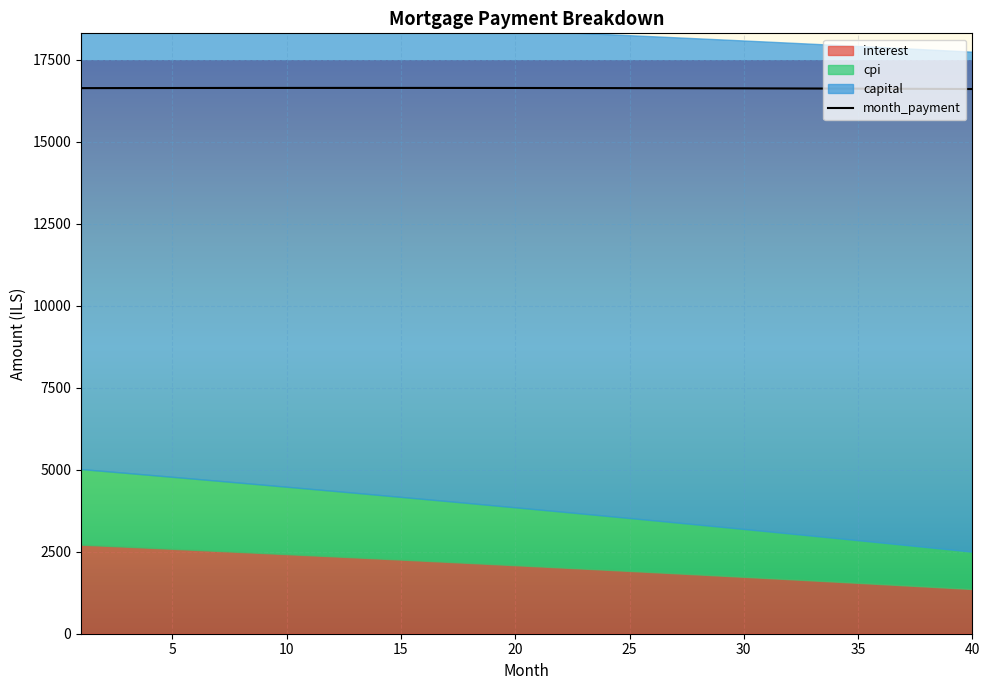

At which label is cpi closest to 1722?

21